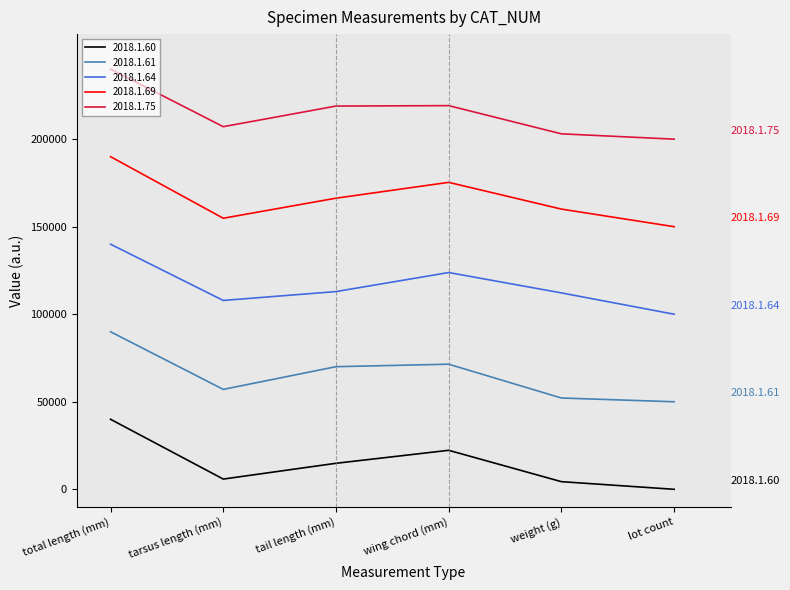

True or false: 2018.1.75 has more than 1 interior local peaks.

False